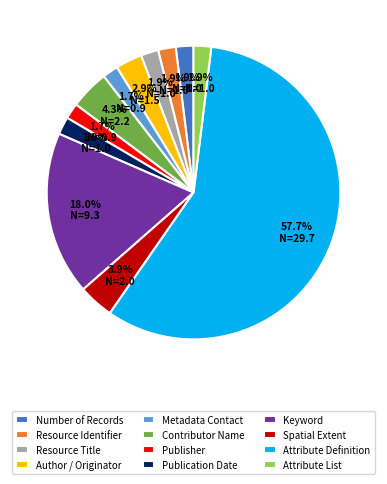

Combined, do Attribute Definition and Author / Originator account for over 50%?

Yes